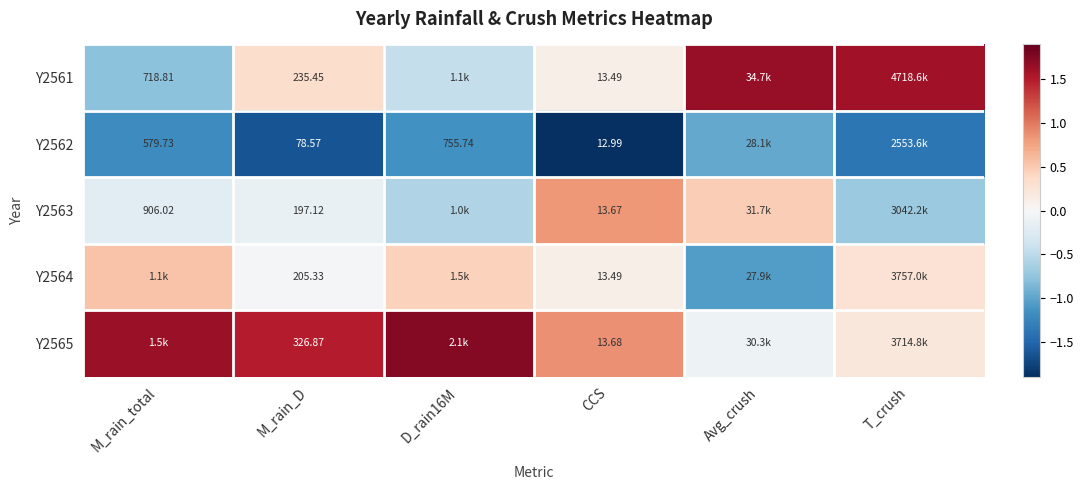

Is the value of Y2563 at T_crush greater than the value of Y2565 at T_crush?

No